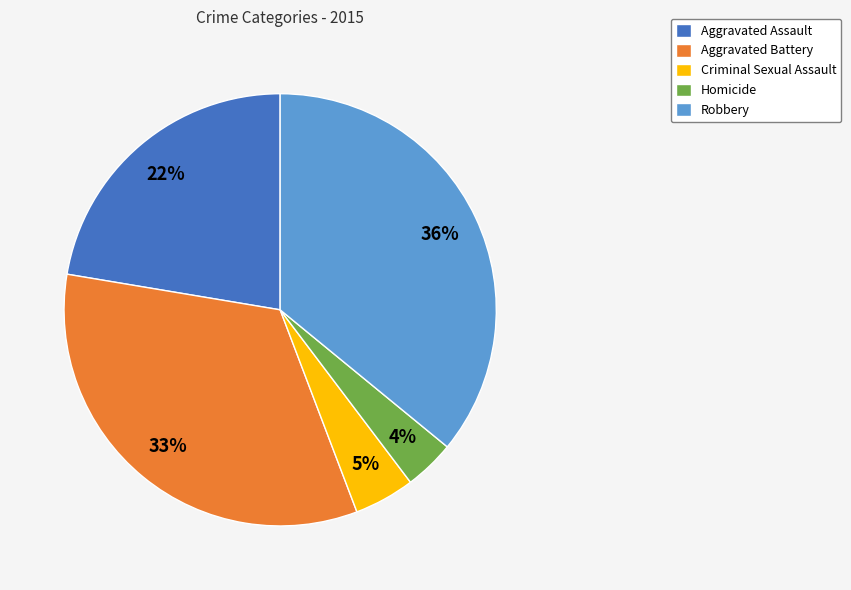

To the nearest percent, what portion does Robbery represent?

36%